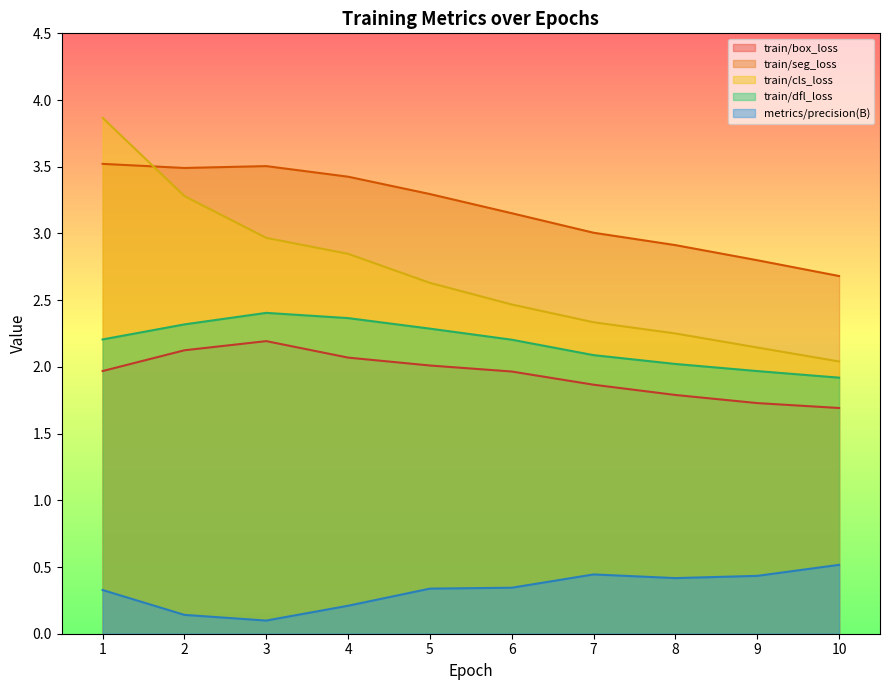

What is the sum of the metrics/precision(B) values at 9 and 6?

0.8